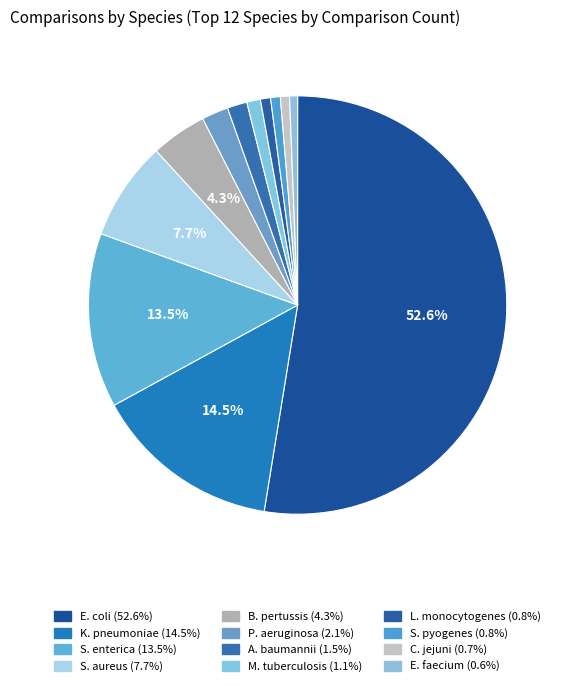

Rank the categories by value from lowest to highest.

Enterococcus_faecium, Campylobacter_jejuni, Streptococcus_pyogenes, Listeria_monocytogenes, Mycobacterium_tuberculosis, Acinetobacter_baumannii, Pseudomonas_aeruginosa, Bordetella_pertussis, Staphylococcus_aureus, Salmonella_enterica, Klebsiella_pneumoniae, Escherichia_coli